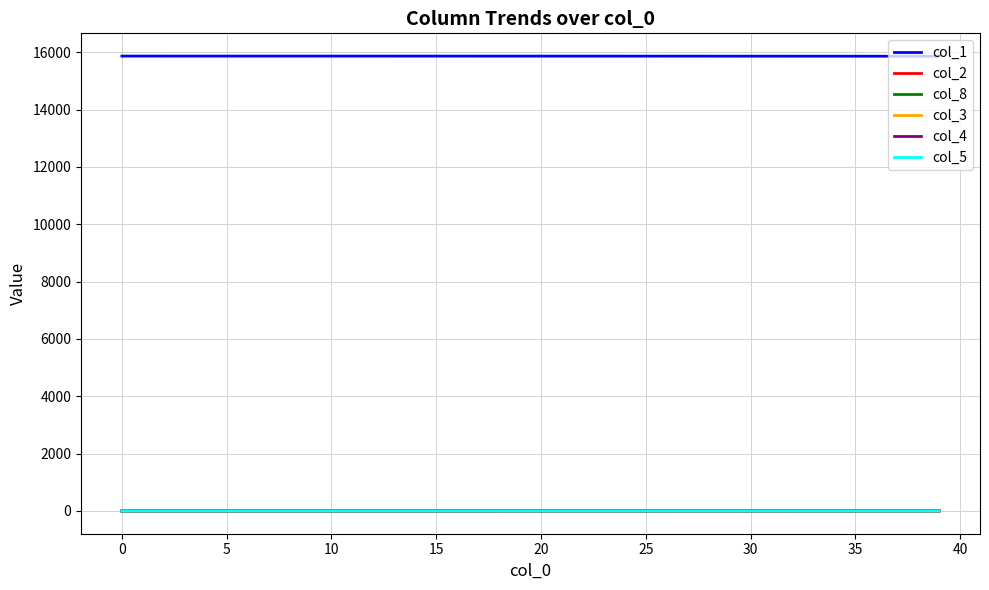

Count the number of data series in this chart.

6